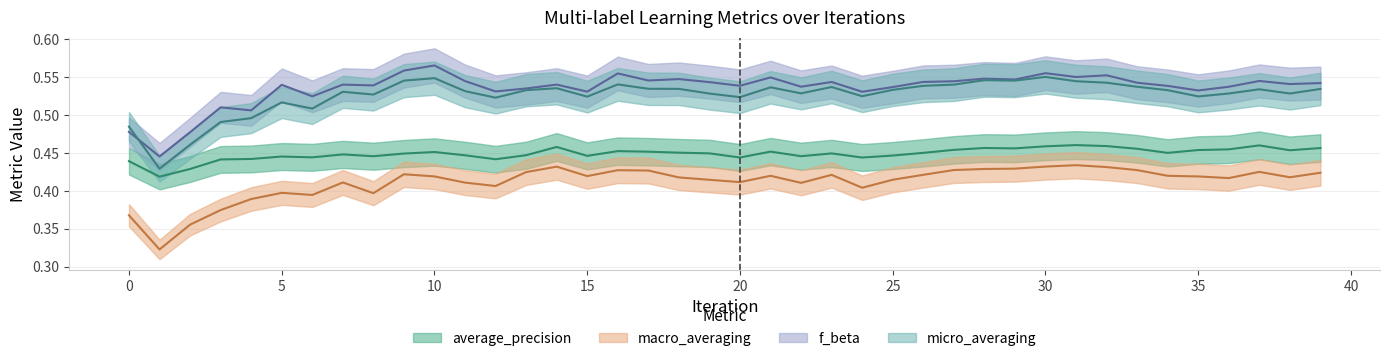

Where is micro_averaging nearest to the value 0?

1